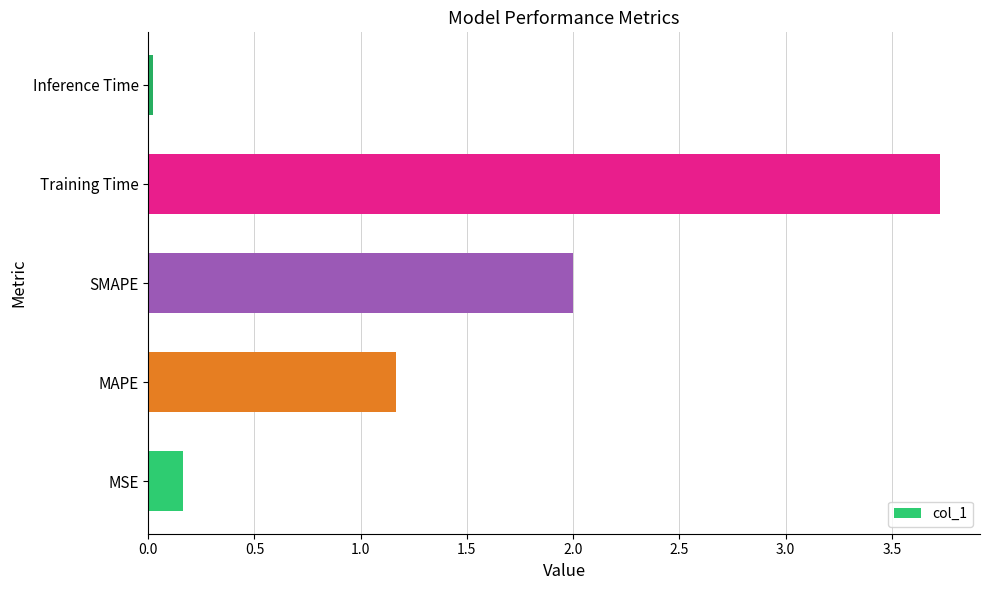

Which category has the lowest value across all series?

Inference Time